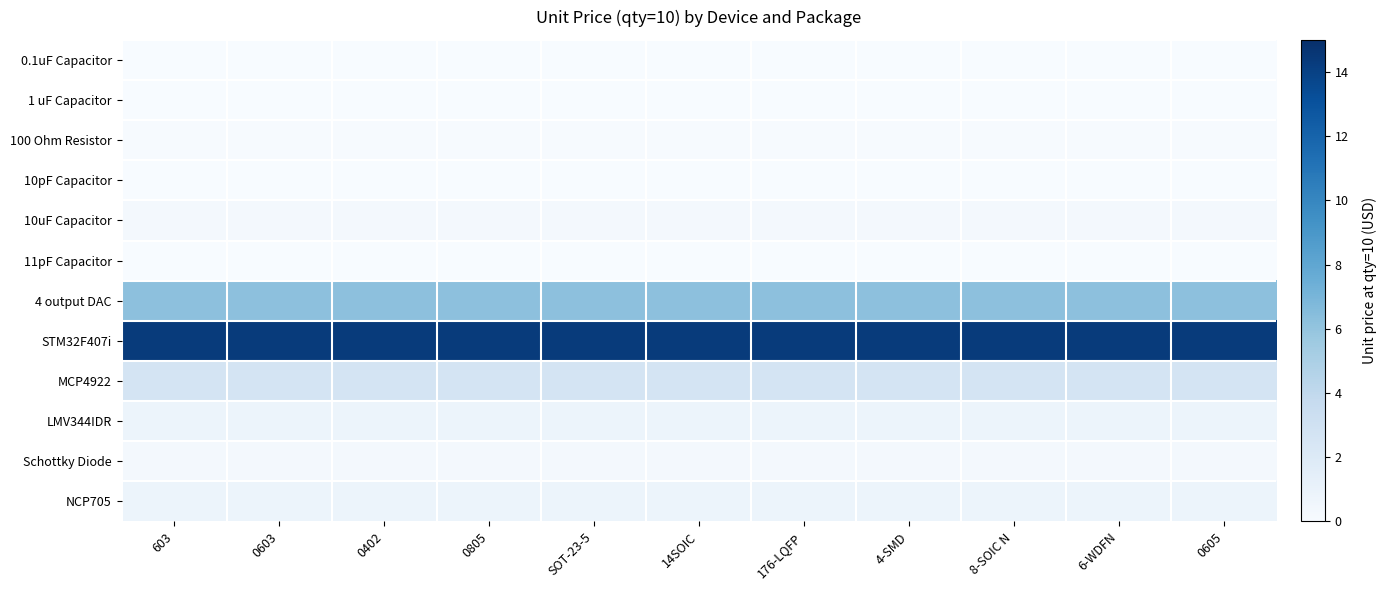

What is the total value across all series at 176-LQFP?

25.6